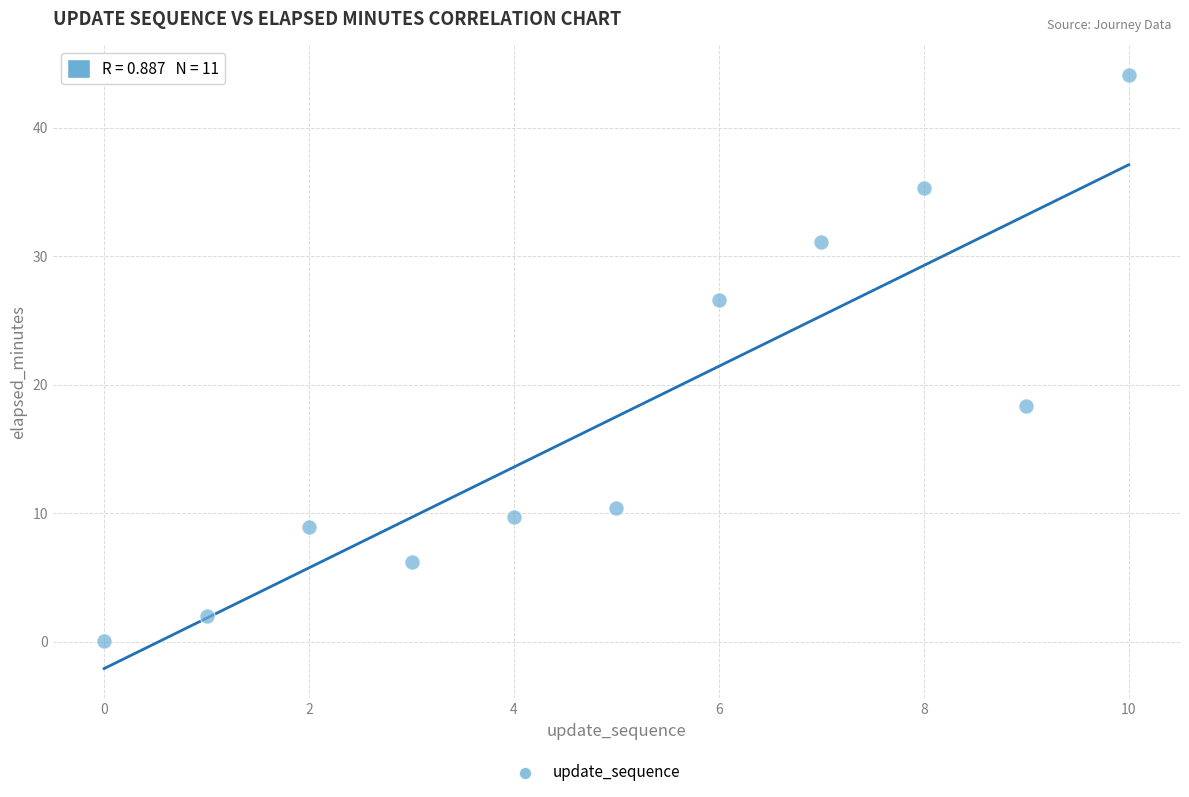

What is the average Y value?

17.5